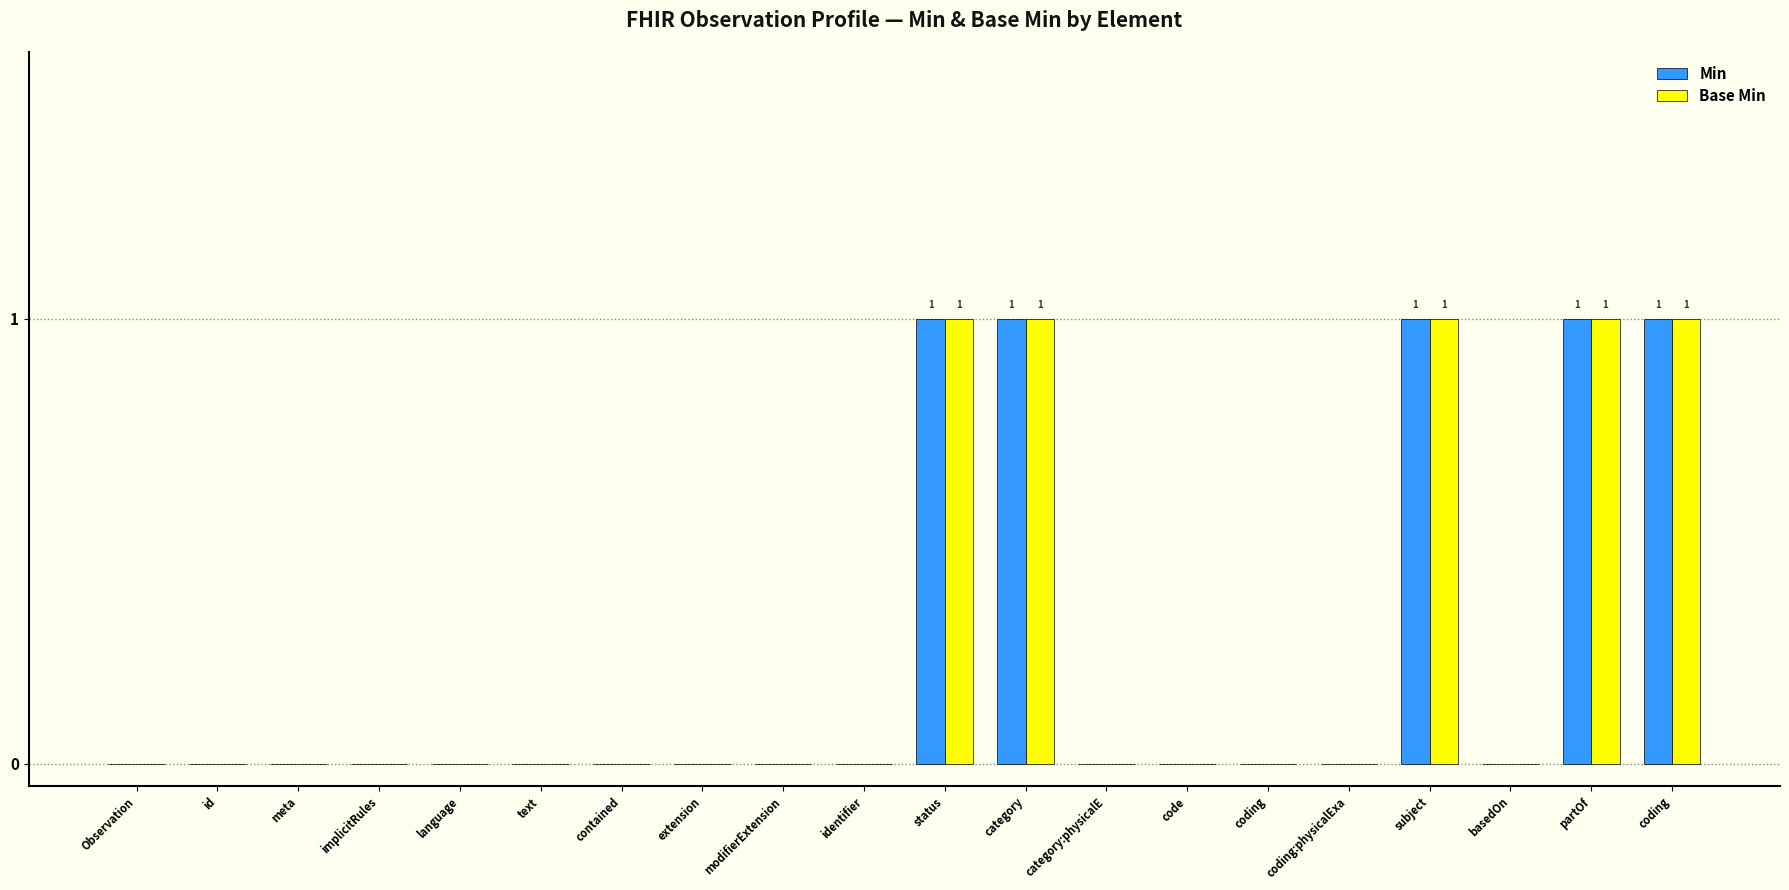

How many data points does each series have?

20